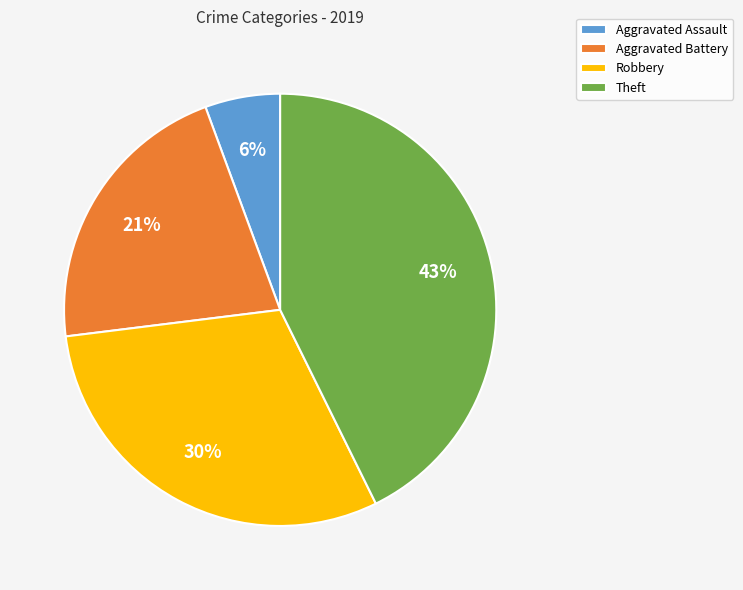

What is the ratio of the value at Aggravated Battery to the value at Robbery?

0.7